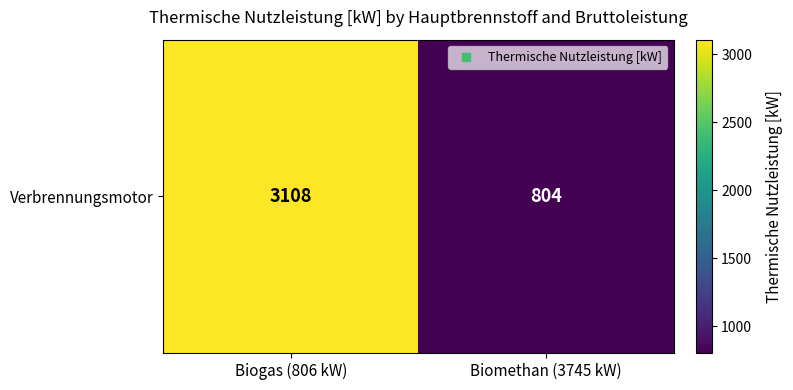

Reading left to right, what are all the values shown in this chart?

Biogas (806 kW)=3108	Biomethan (3745 kW)=804